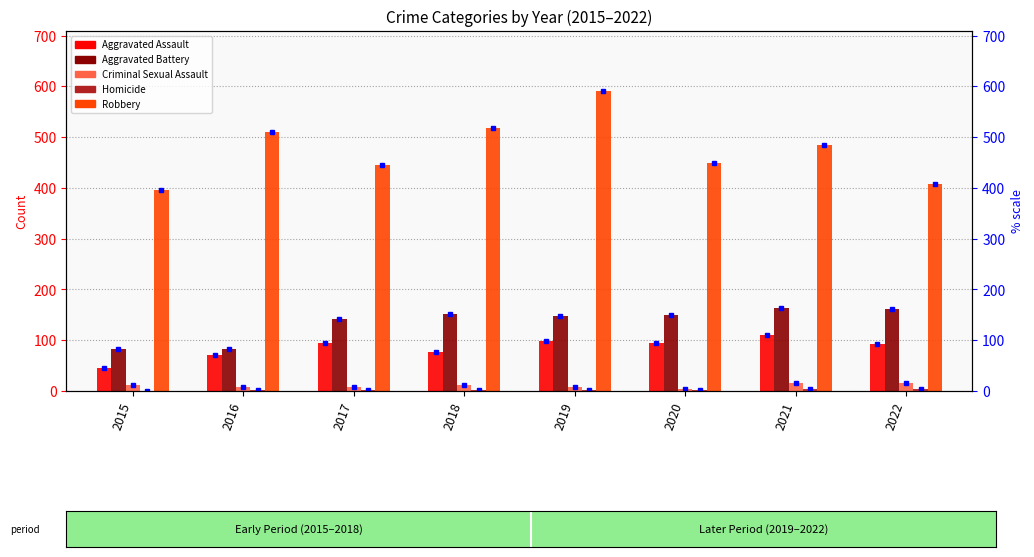

How many bars are there in total?

40